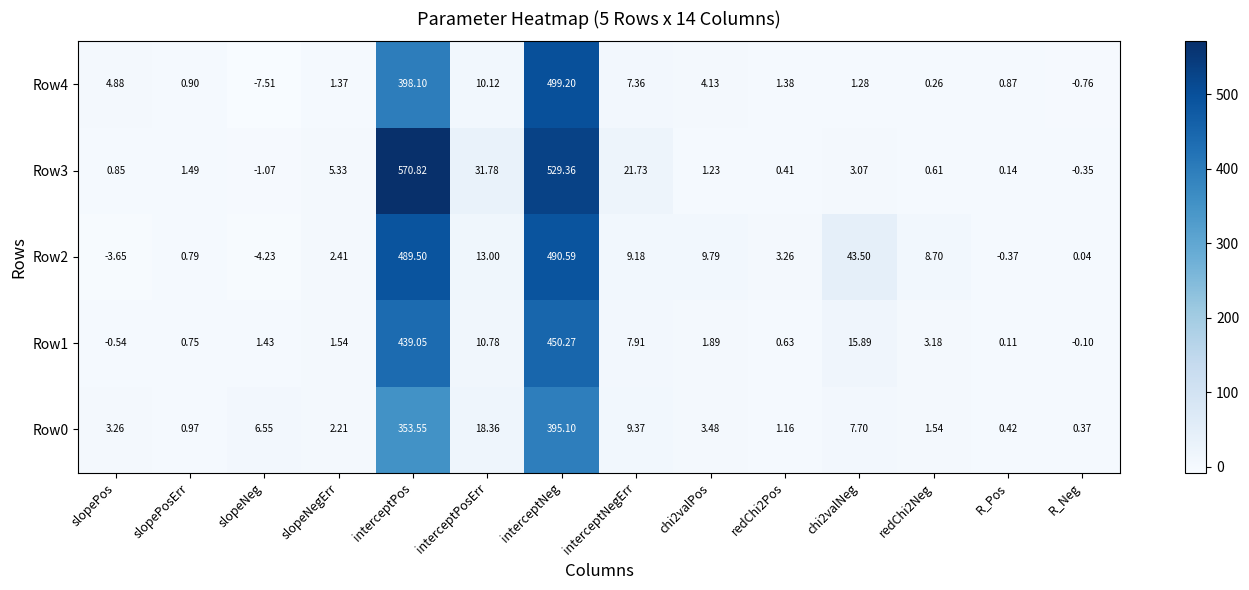

At which label does Row2 reach its peak?

interceptNeg